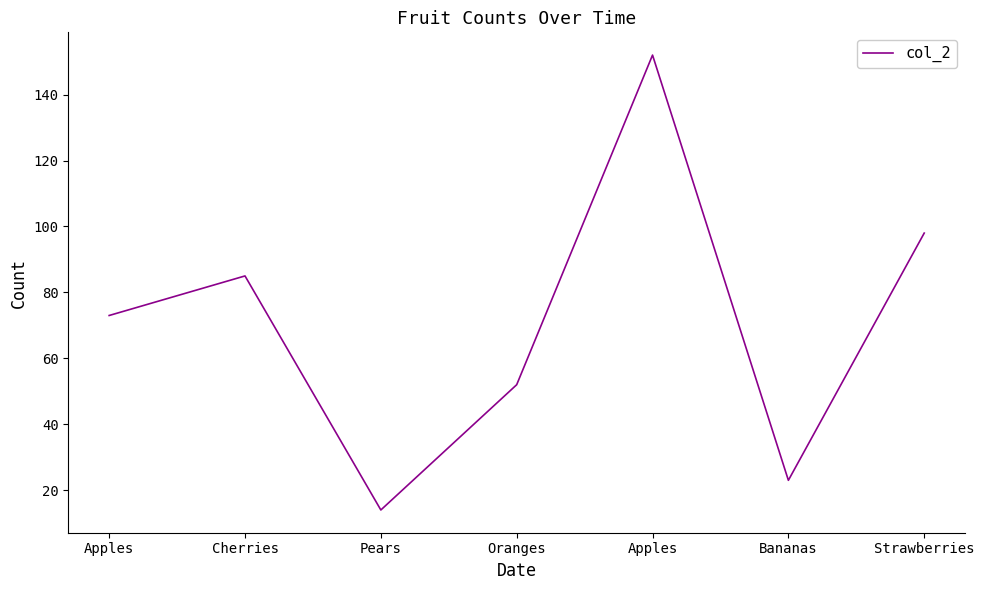

Which category has the lowest value across all series?

Pears